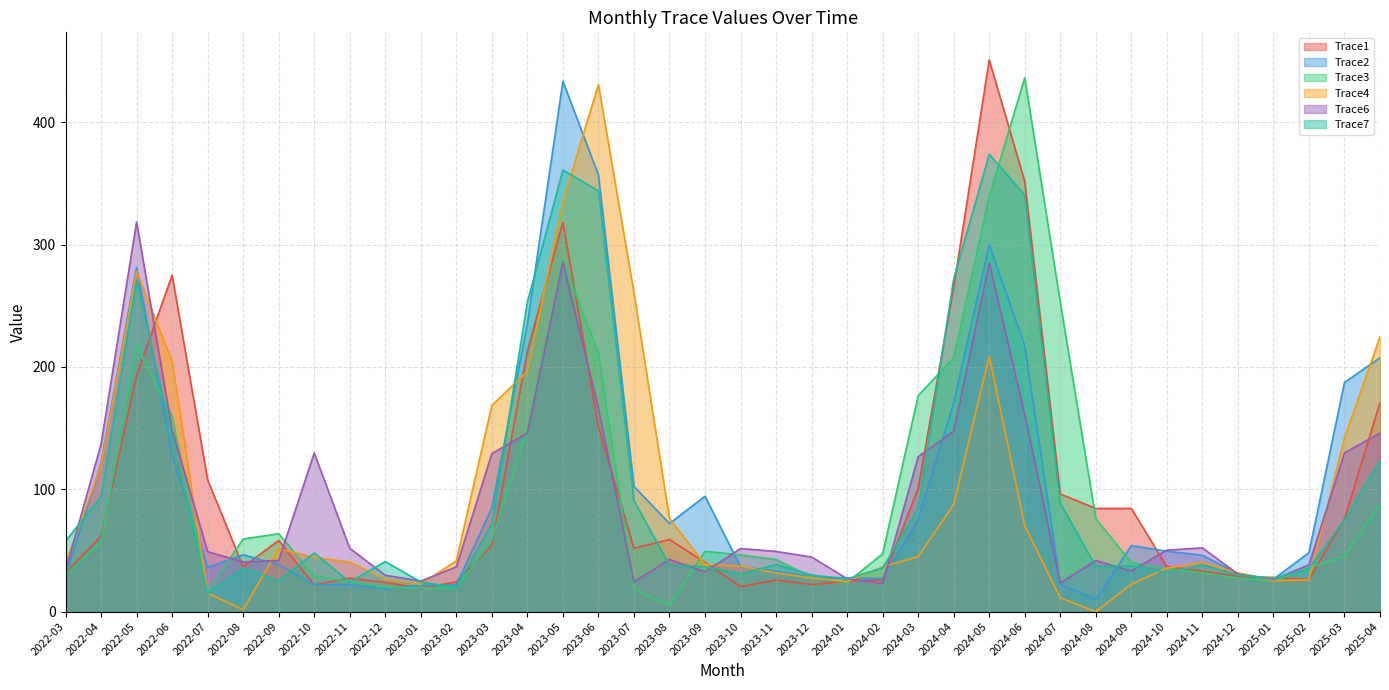

Where is Trace6 nearest to the value 170?

2023-06